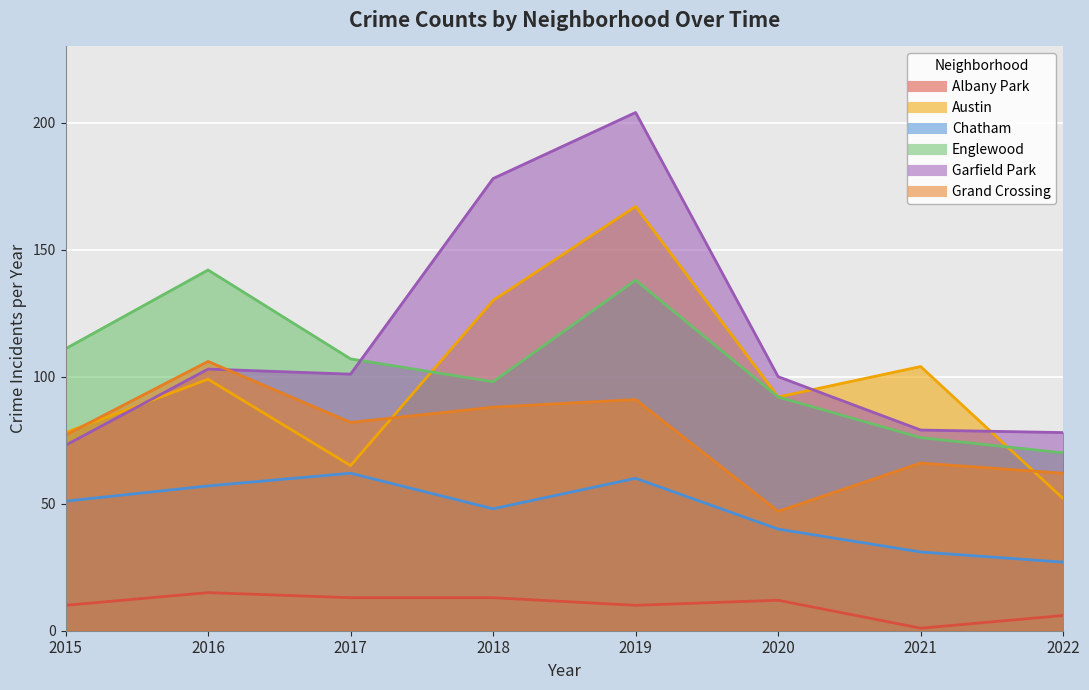

Is the value of Albany Park at 2015 greater than the value of Englewood at 2018?

No